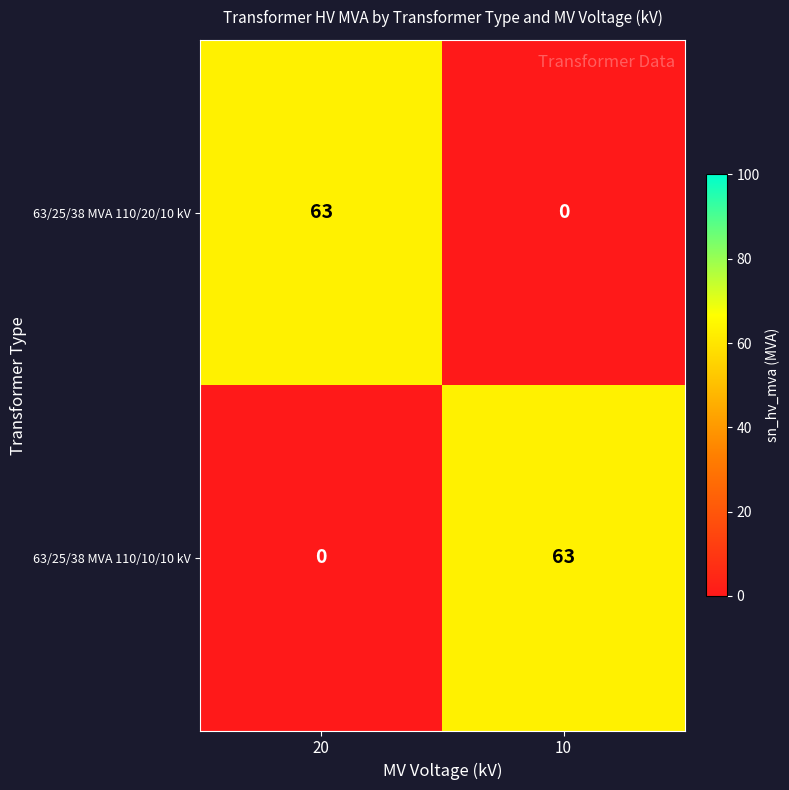

Reading left to right, what are all the values shown in this chart?

63/25/38 MVA 110/20/10 kV: 63	0
63/25/38 MVA 110/10/10 kV: 0	63